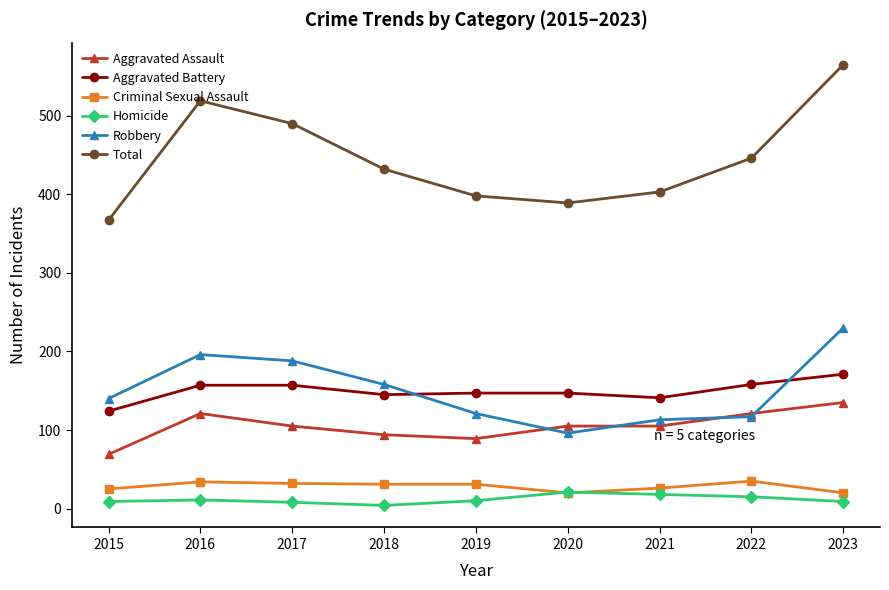

What is the approximate value of Total at 2022?

446